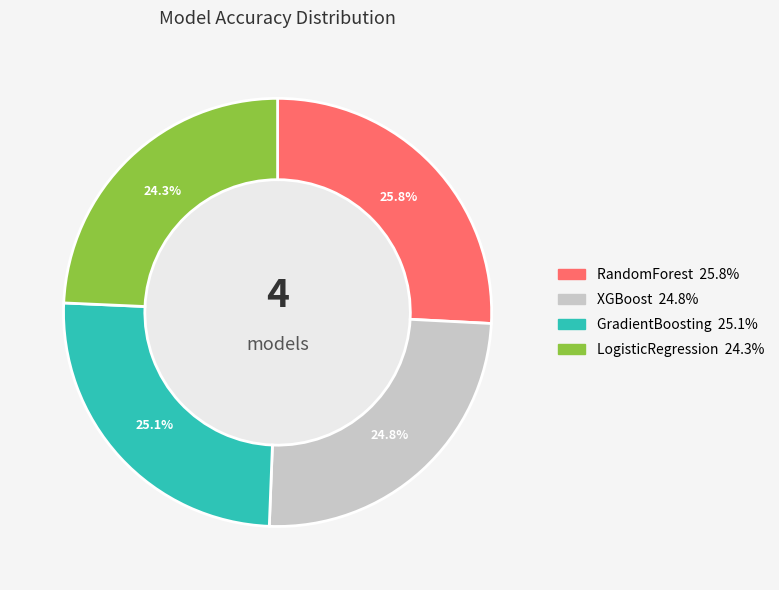

To the nearest percent, what is the average slice percentage?

25%